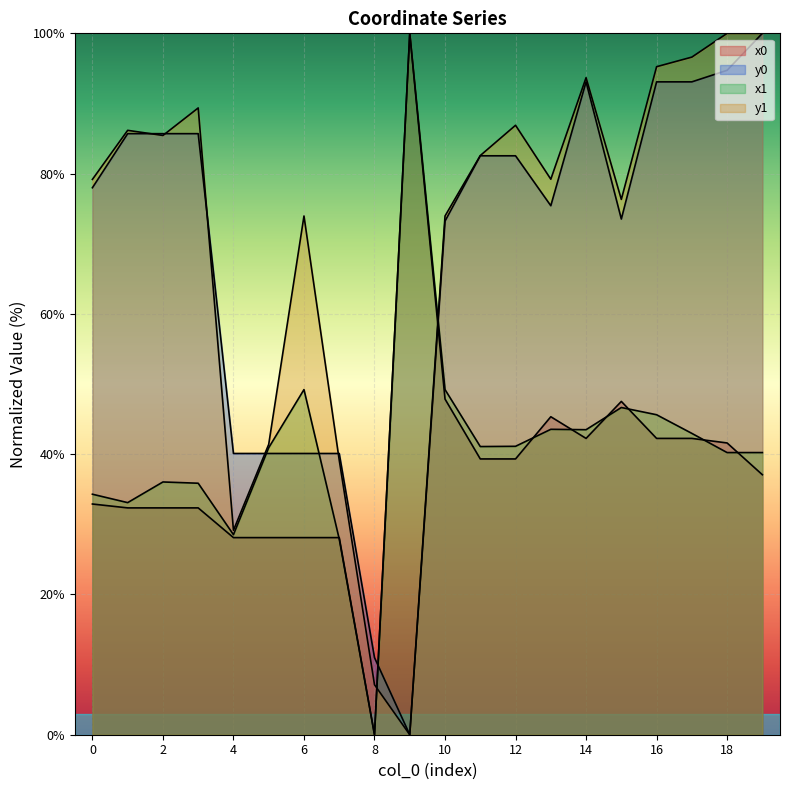

Where is x1 nearest to the value 50?

6